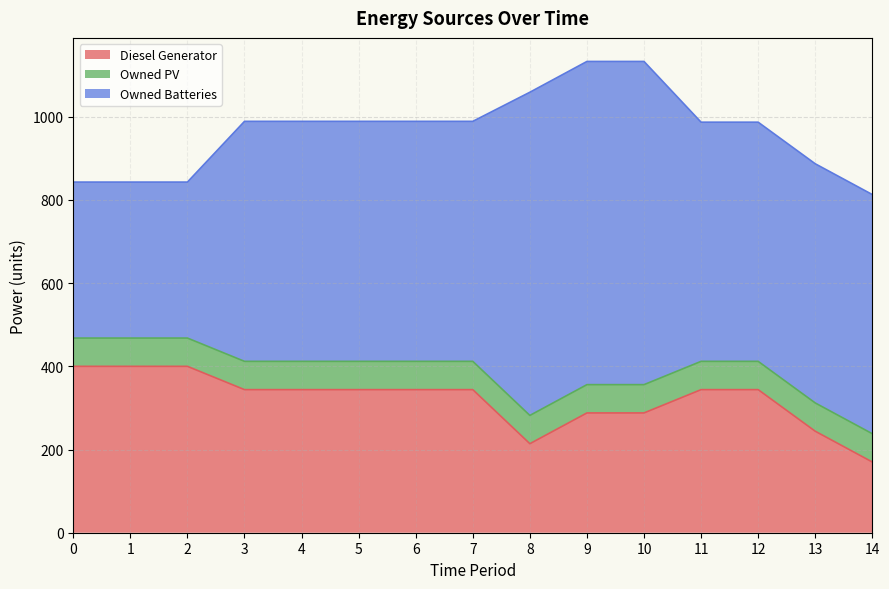

How many values in the Owned Batteries series exceed 577?

3